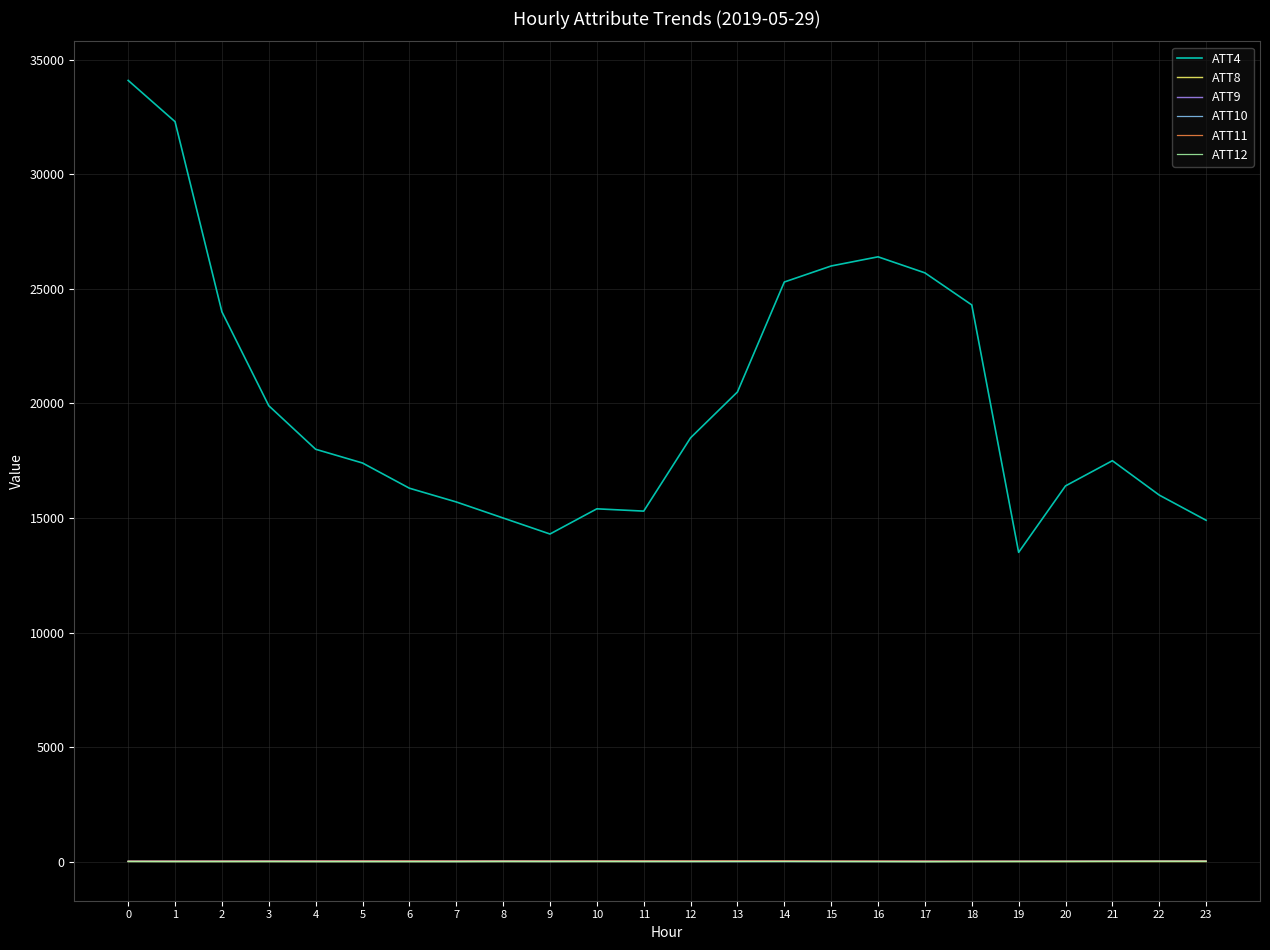

What value does the ATT10 series have at 8?

4.1